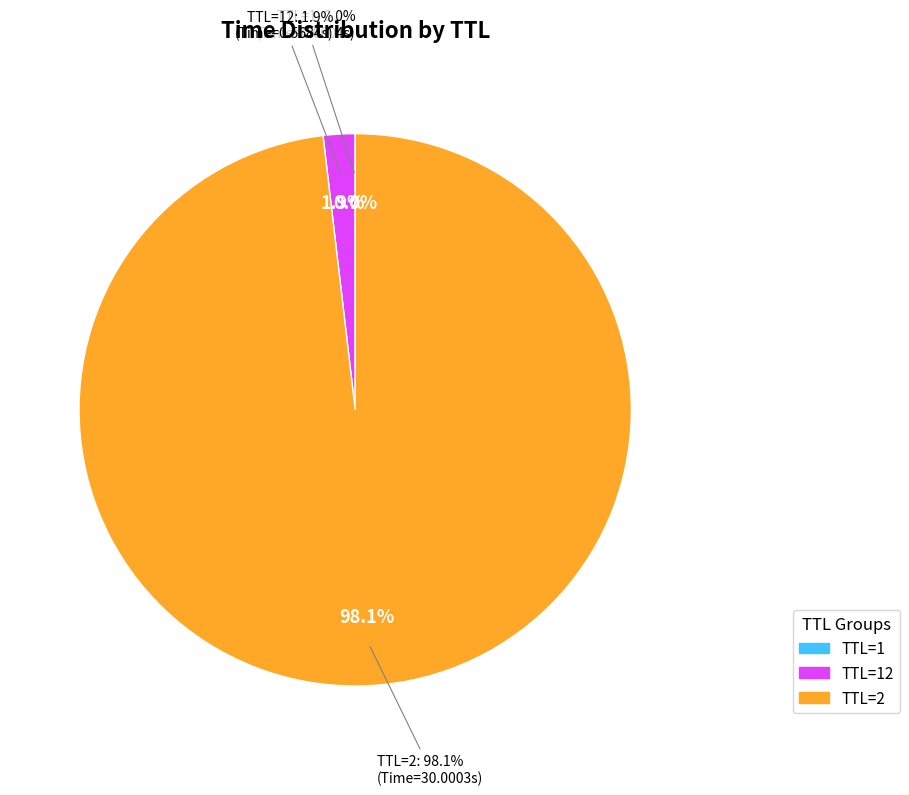

Is it true that TTL=1 is 0% of the pie?

True